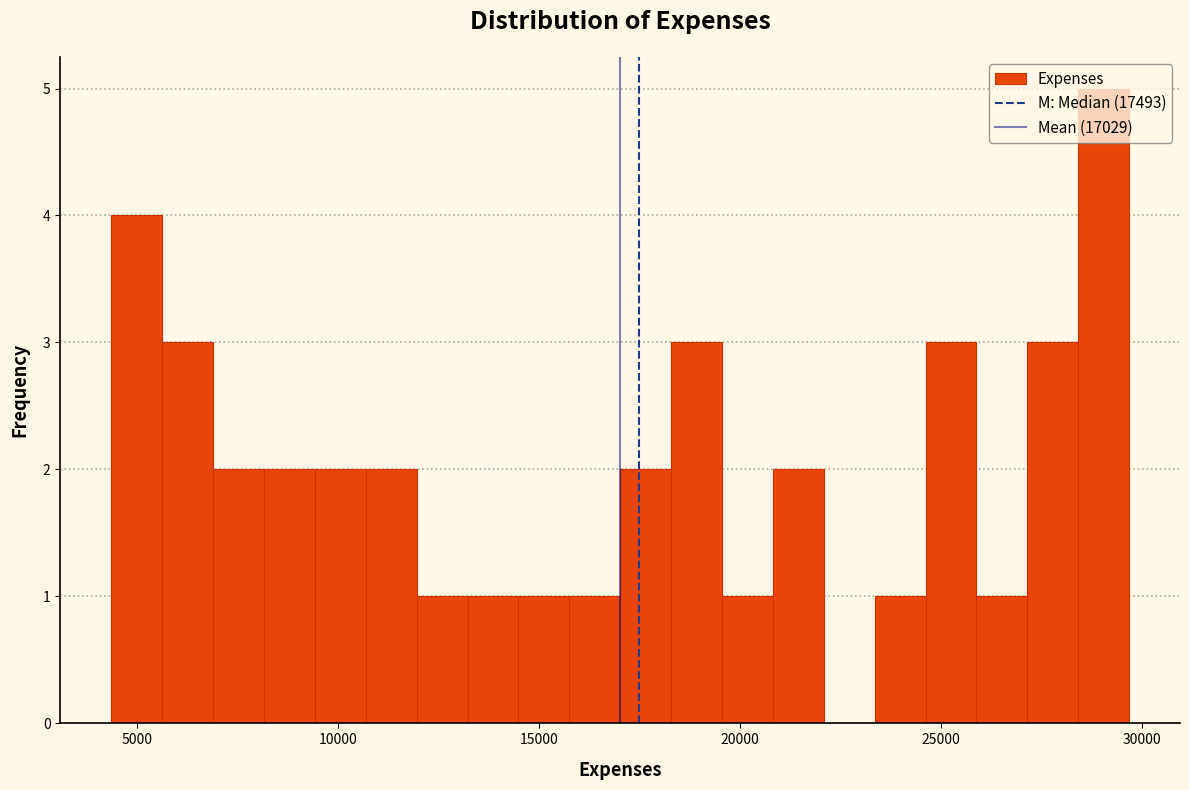

Around what value on the x-axis is the tallest bar? Give the approximate position of its centre, as read against the axis.

29000